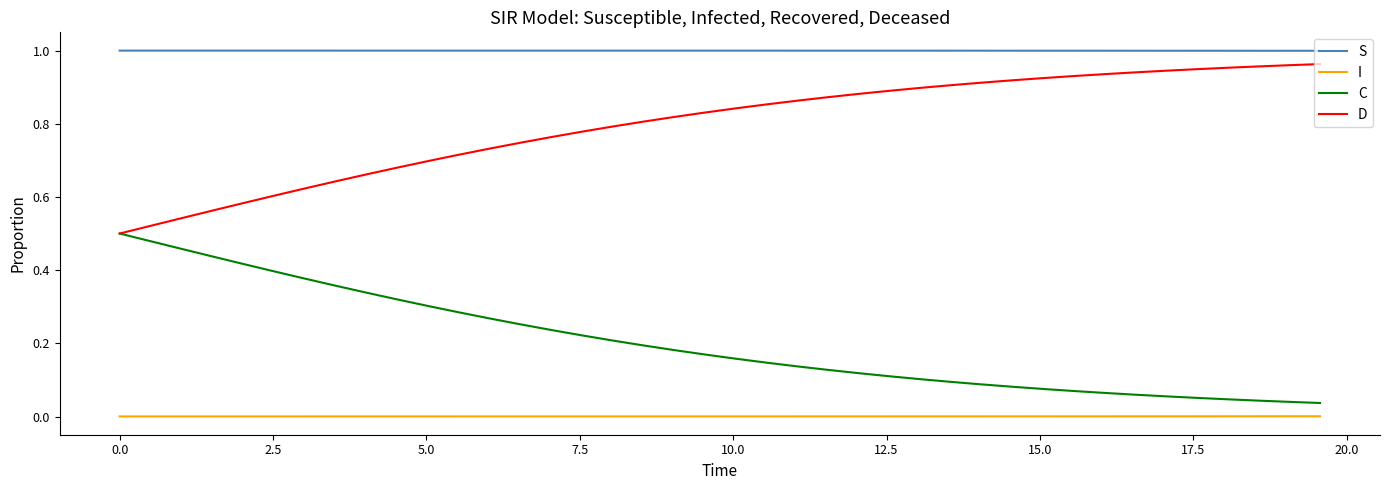

Rank the series by their average value, from lowest to highest.

I, C, D, S